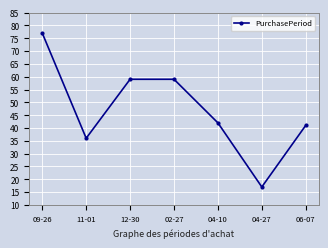

The value at 06-07 is 57. True or false?

False